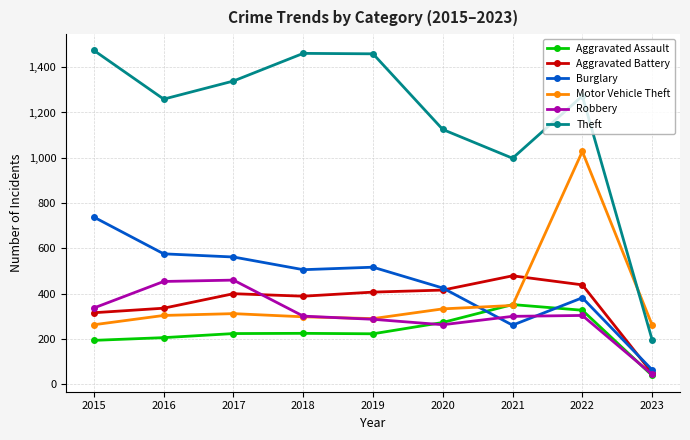

What is the difference between the highest and lowest values at 2017?

1115